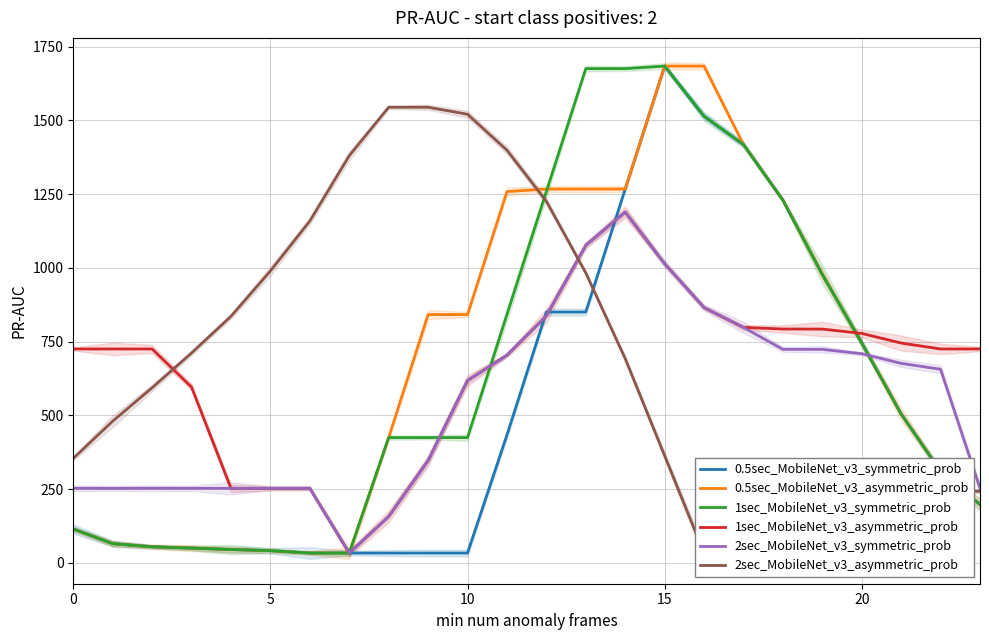

True or false: 0.5sec_MobileNet_v3_symmetric_prob and 0.5sec_MobileNet_v3_asymmetric_prob intersect in this chart.

False